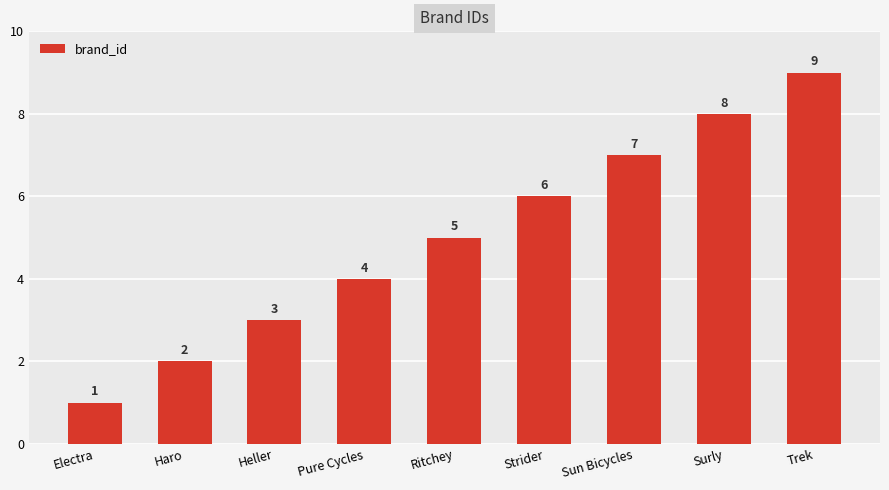

Reading left to right, list all the values displayed in this chart.

1	2	3	4	5	6	7	8	9